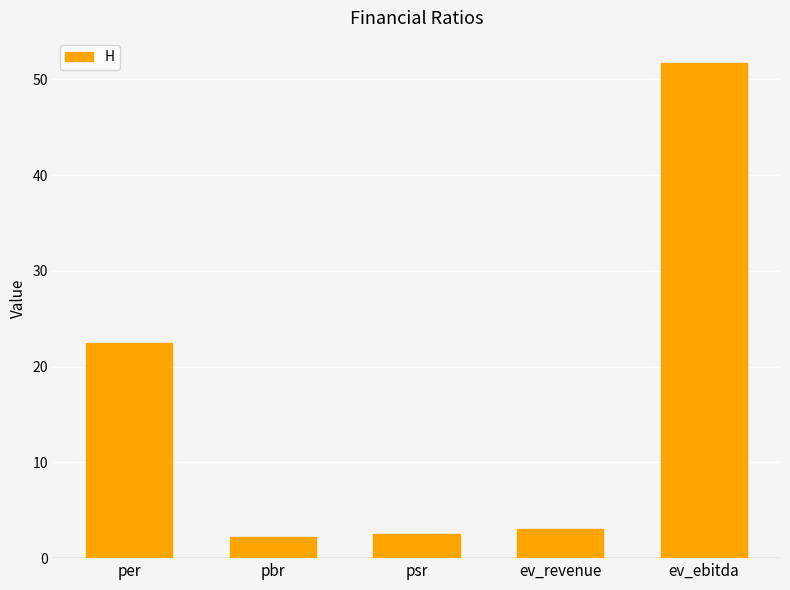

What is the minimum value shown in the chart?

2.2